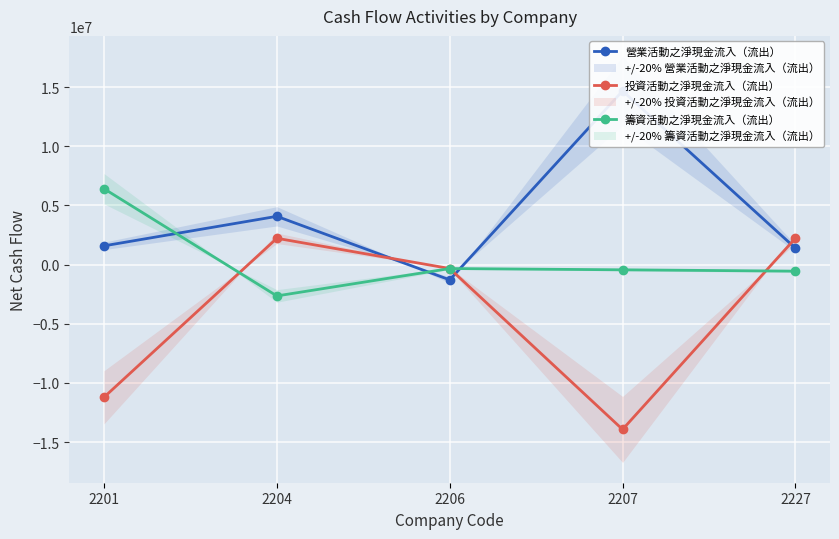

The 籌資活動之淨現金流入（流出） series shows -498928 at 2206. True or false?

False